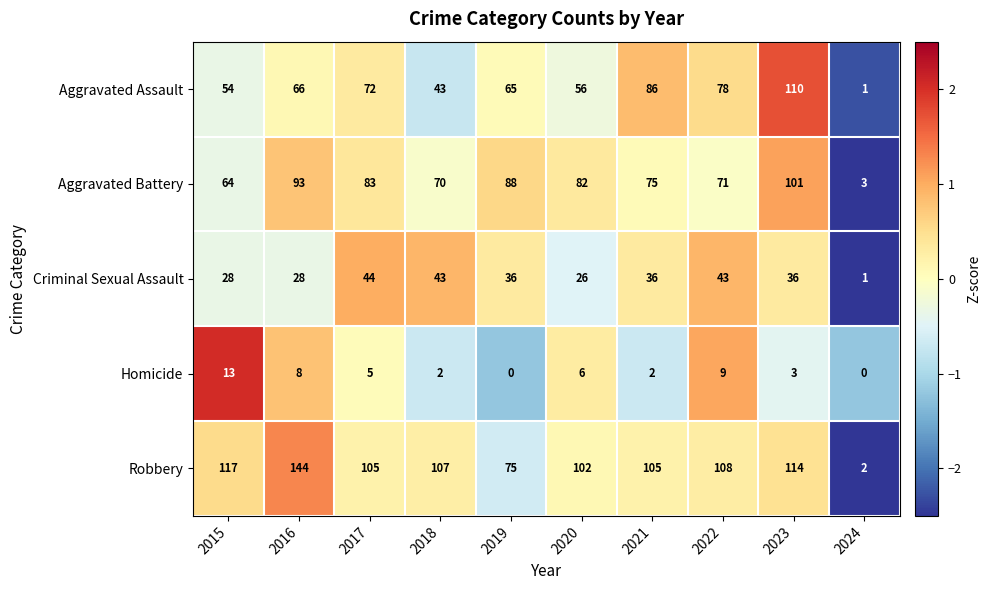

What is the difference between the highest and lowest values at 2016?

136